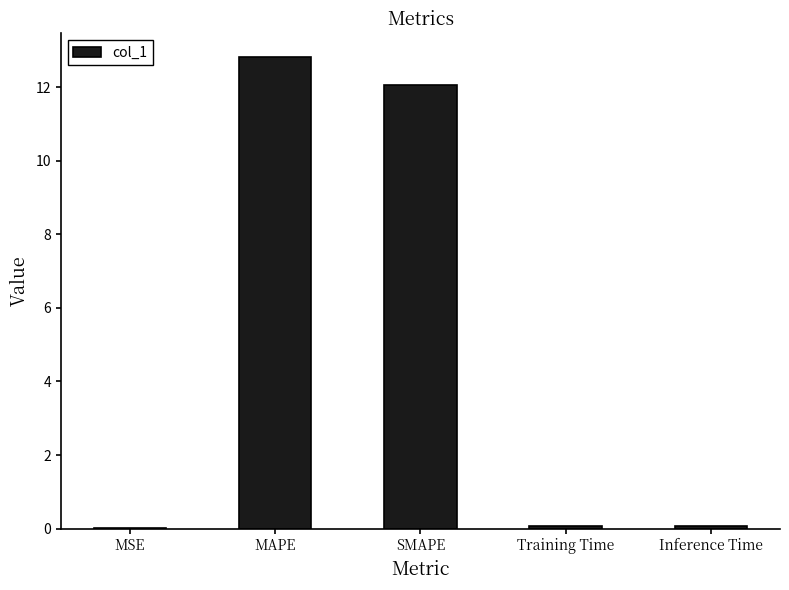

Read the value at Training Time.

0.1